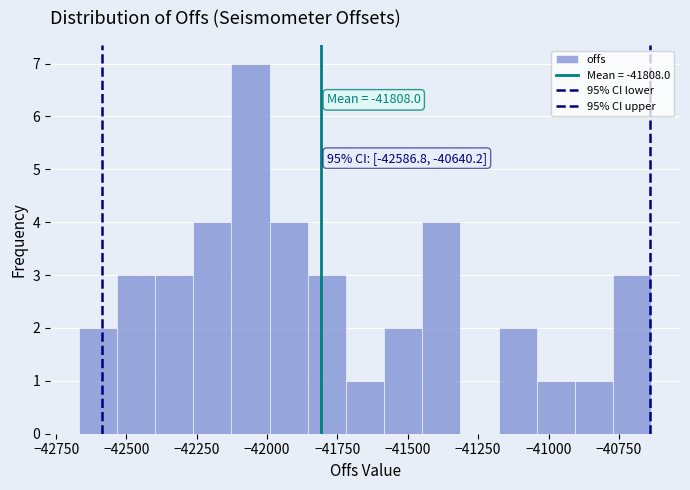

Read against the x-axis, roughly where is the centre of the tallest bar?

-42050